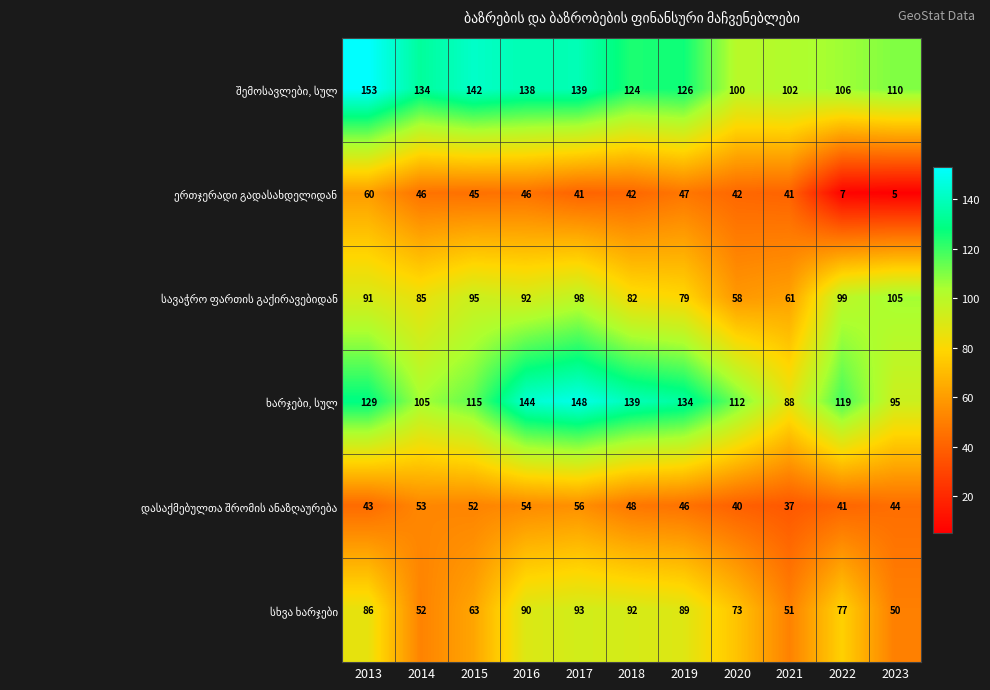

What is the smallest value displayed?

5